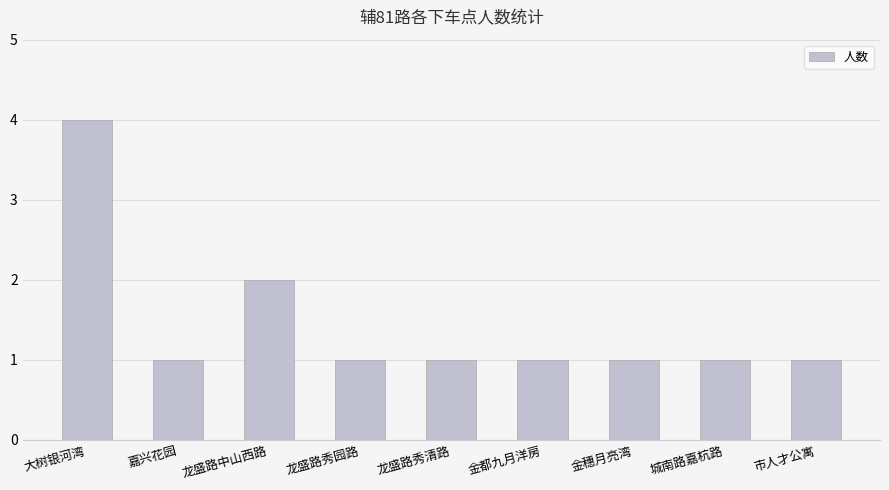

Reading left to right, list all the values displayed in this chart.

4	1	2	1	1	1	1	1	1